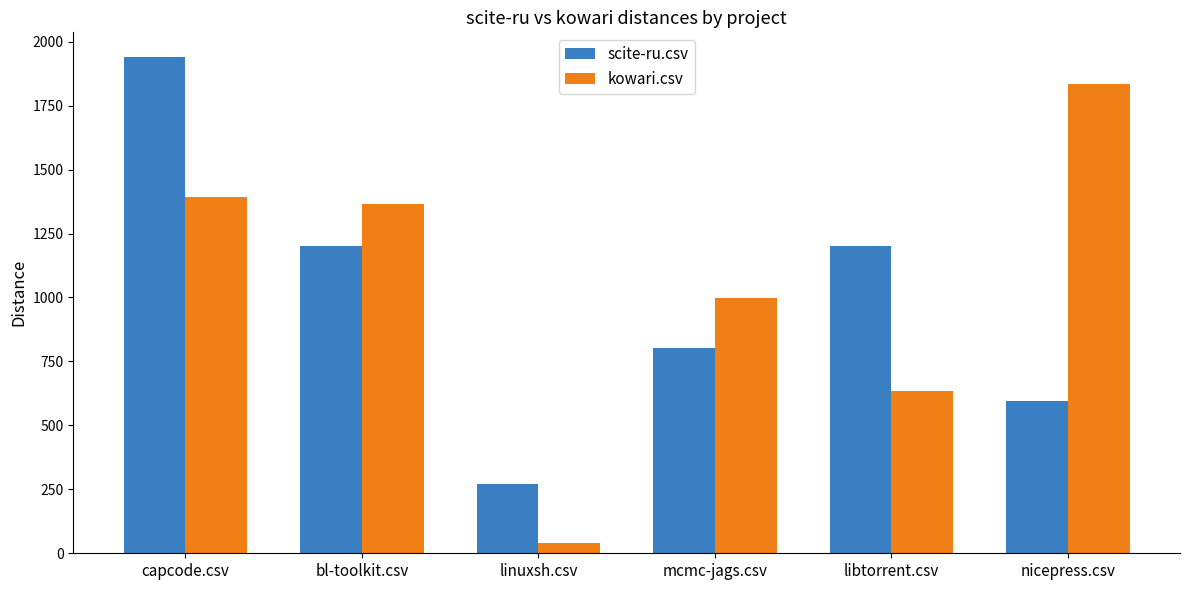

Which series has the largest total across all categories?

kowari.csv